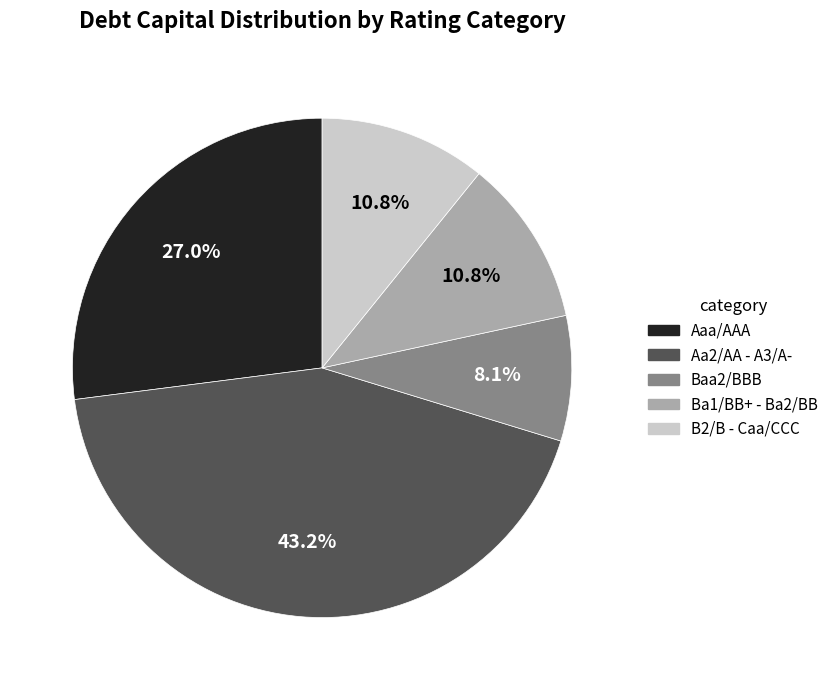

Is there any slice that represents more than half of the pie?

No